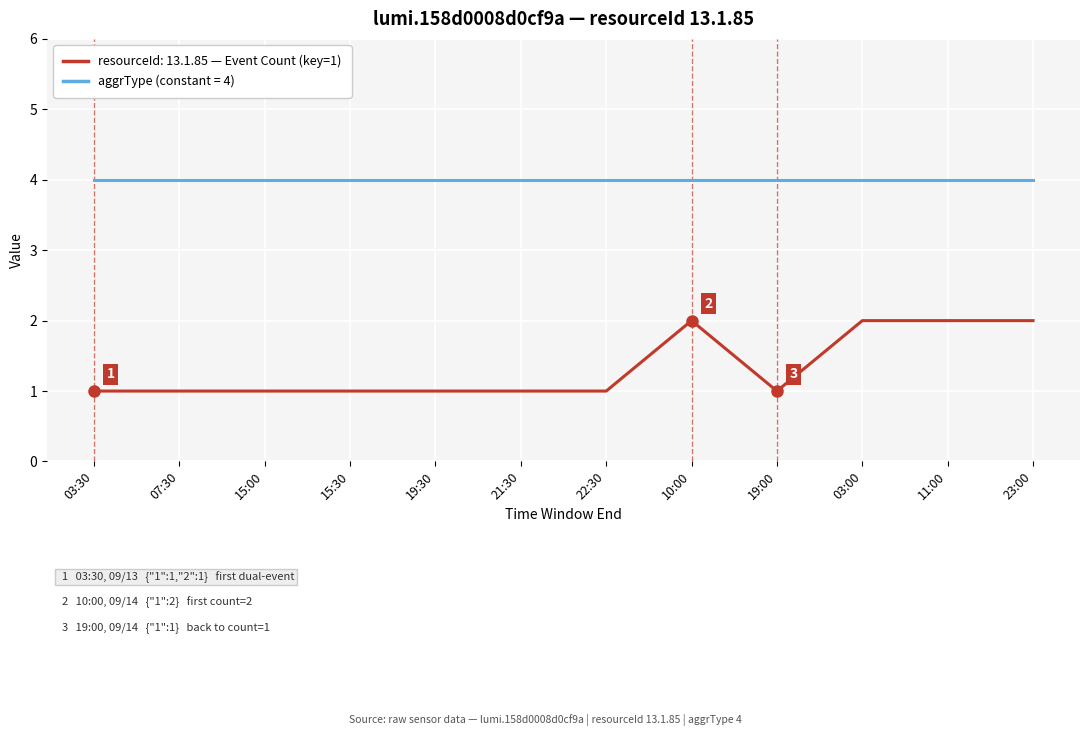

What is the total value across all series at 10:00?

6